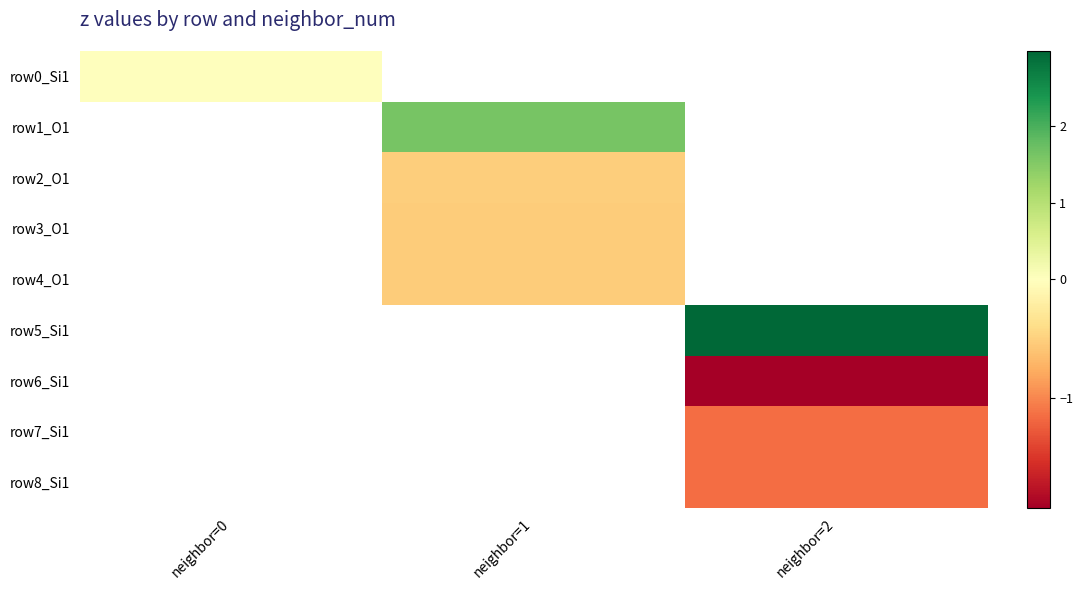

How many values in row6_Si1 are below zero?

1